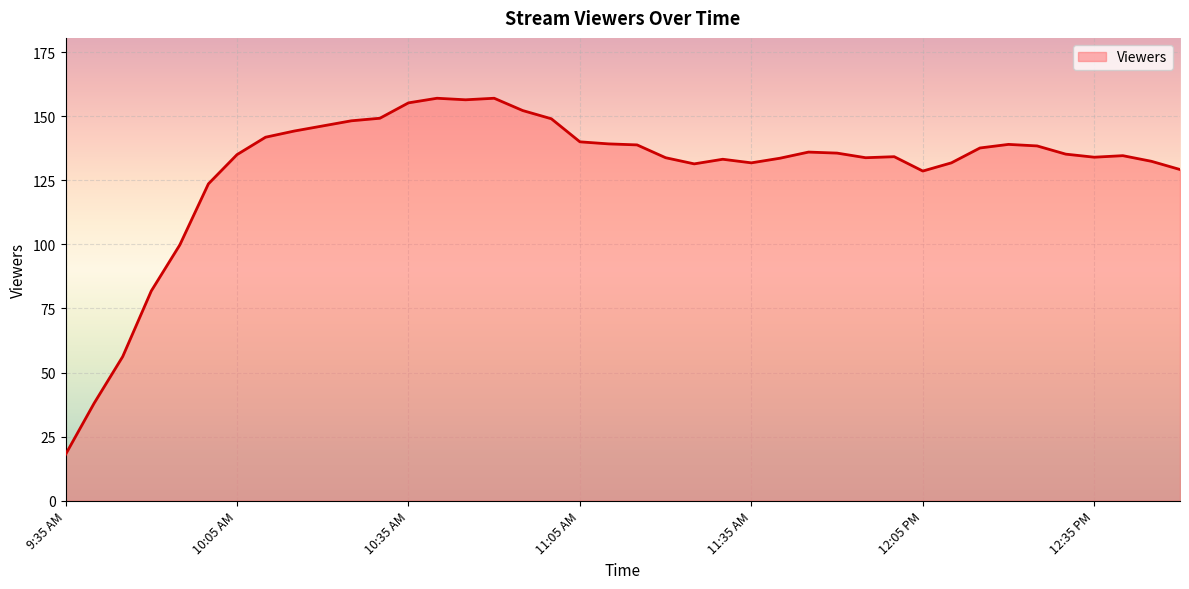

What is the minimum value shown in the chart?

18.0